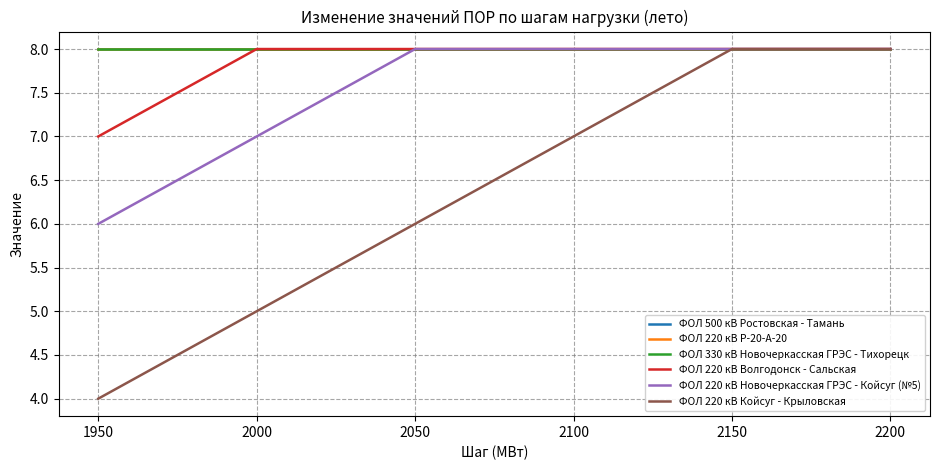

Is this an area chart (filled region under the line)?

No